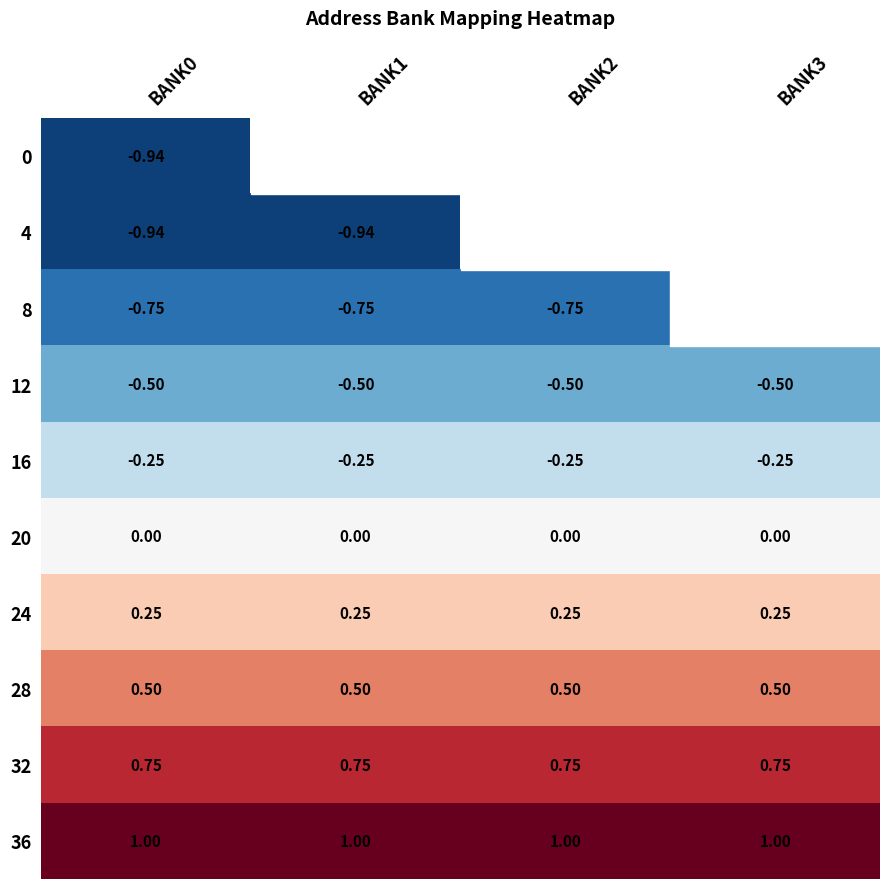

What value does the 28 series have at BANK0?

0.5